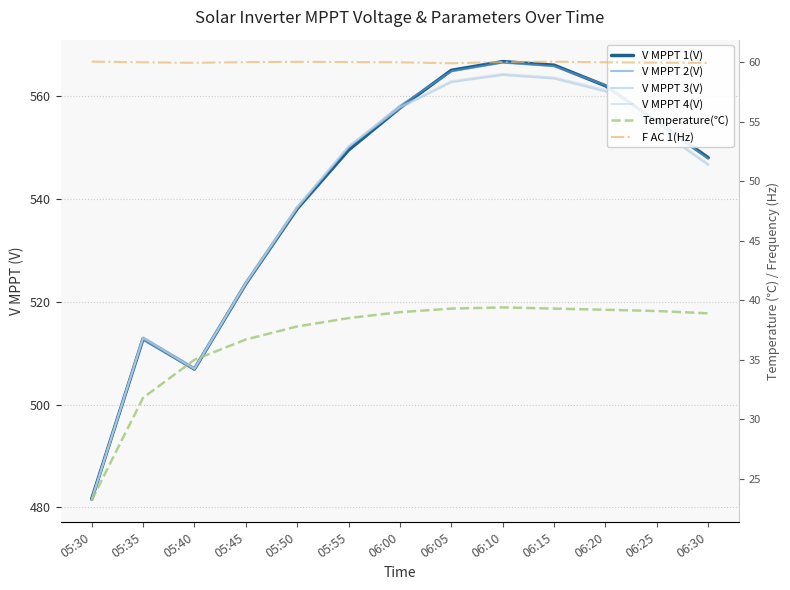

True or false: V MPPT 4(V) and F AC 1(Hz) cross at least once.

False